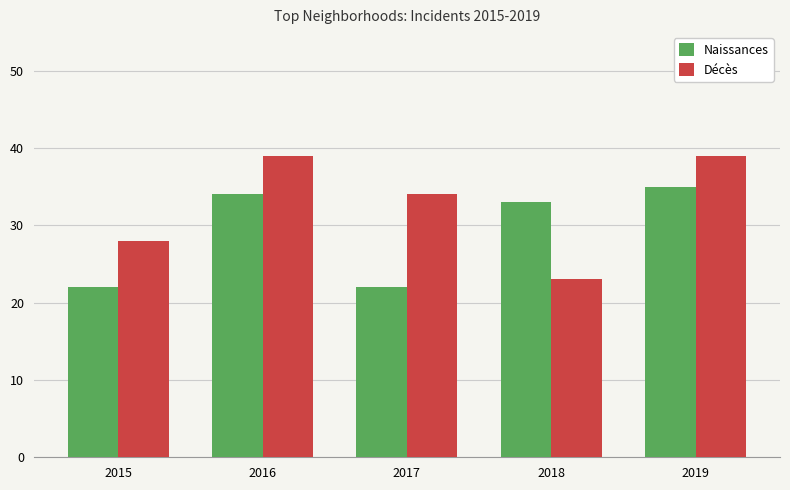

How many groups of bars are there?

5